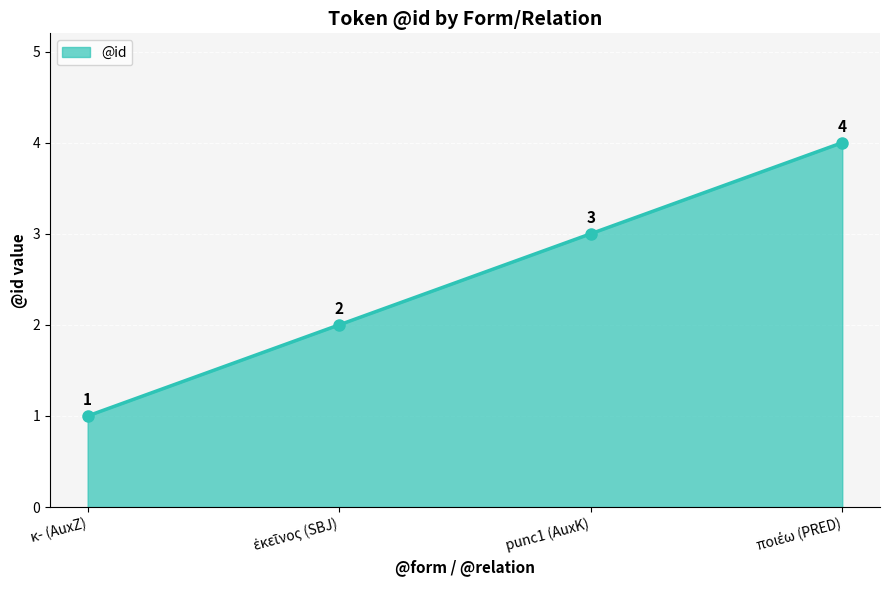

Which category has the lowest value across all series?

κ- (AuxZ)